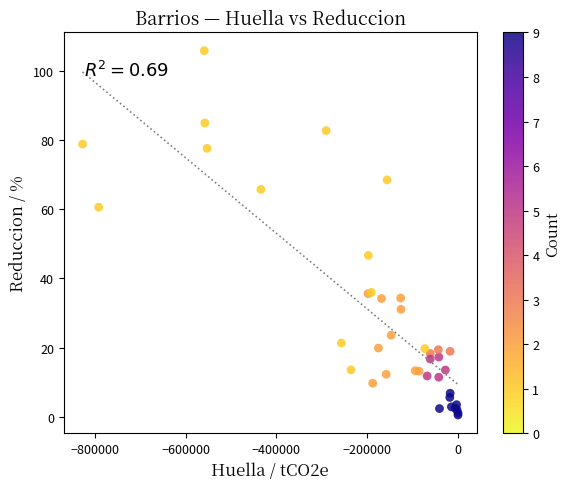

What Y value in the scatter plot is closest to 53?

46.7